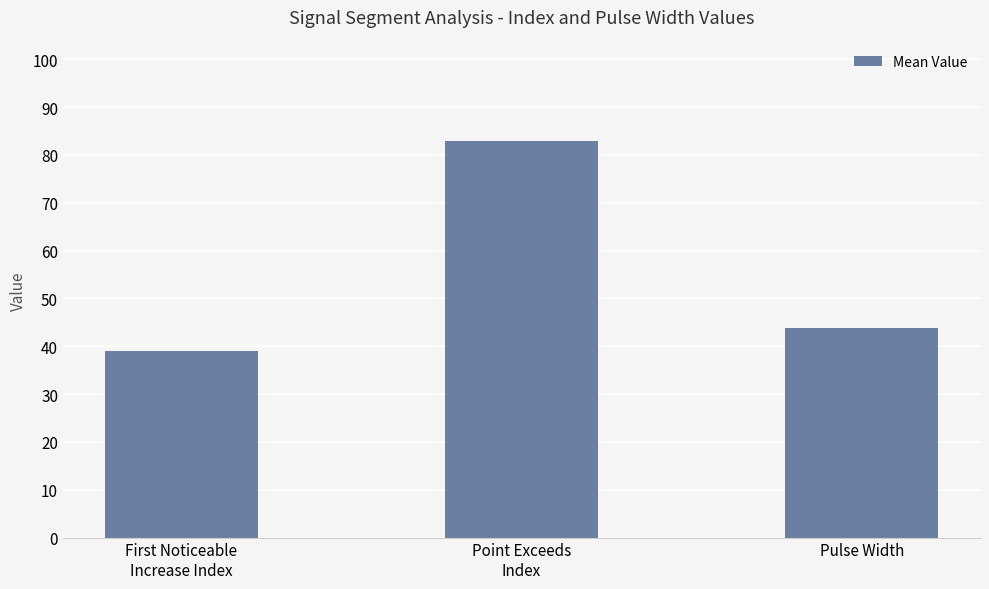

What position from the left is Point Exceeds
Index?

2